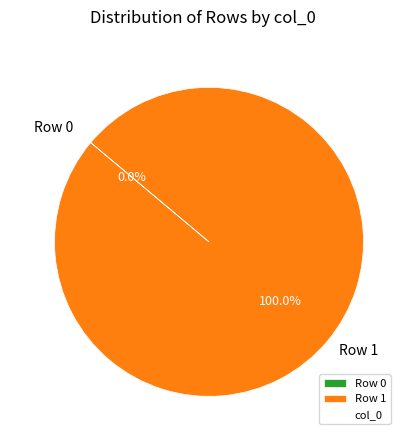

True or false: Row 1 accounts for 100% of the total.

True